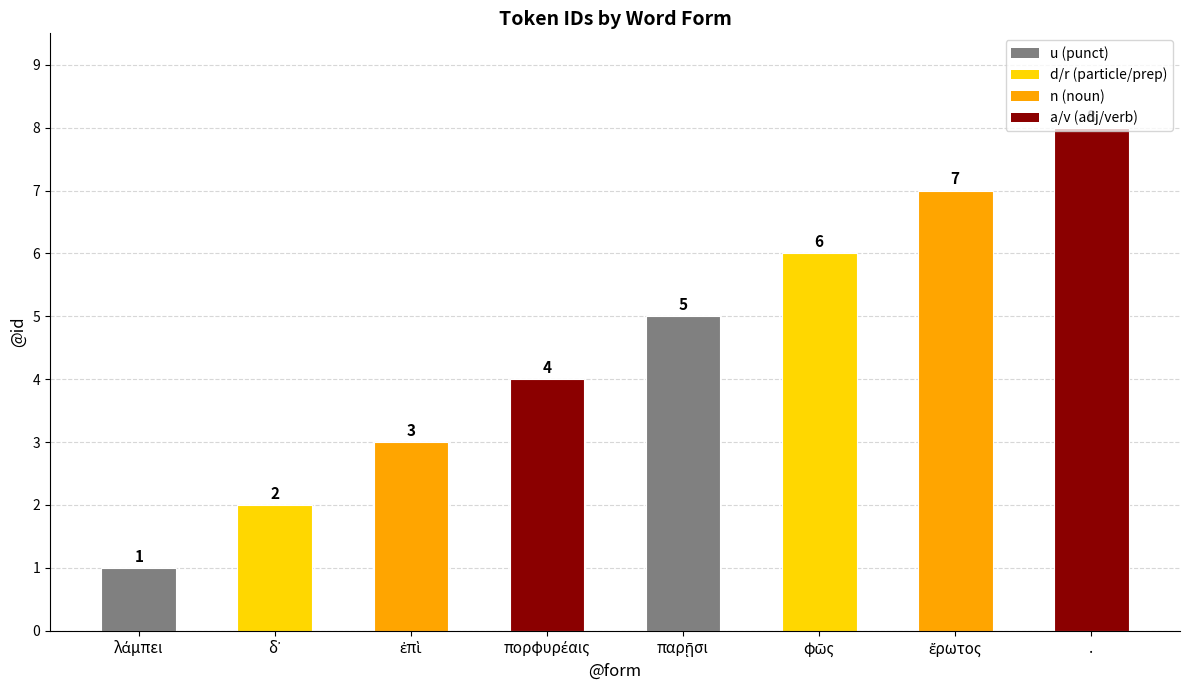

What is the sum of all values?

36